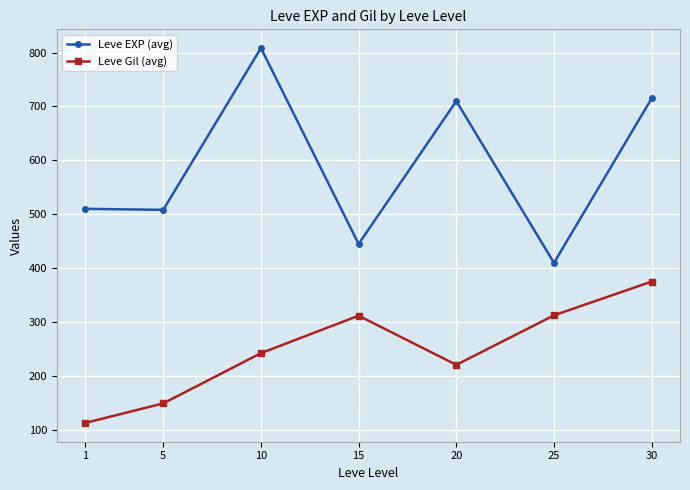

How many data points in Leve Gil (avg) are less than 242?

3